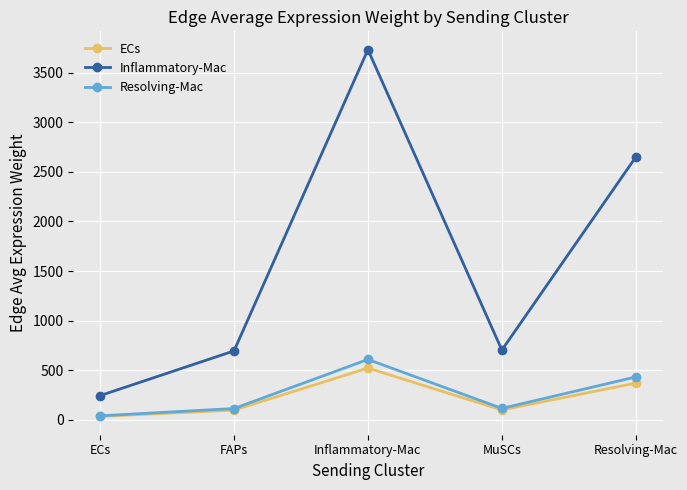

What is the difference between the highest and lowest values at ECs?

209.3